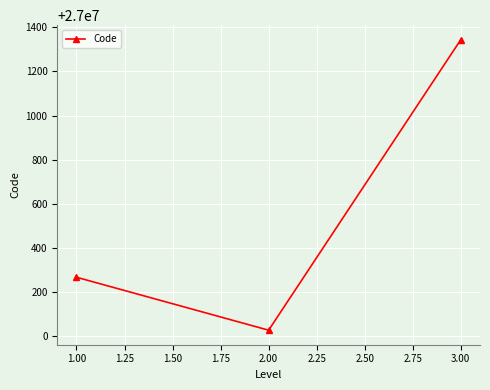

What is the smallest value displayed?

27000027